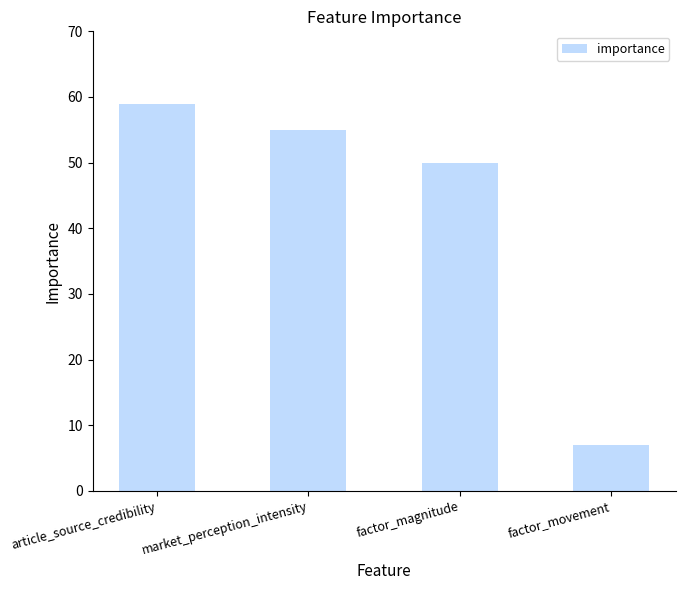

What is the difference between the maximum and minimum values?

52